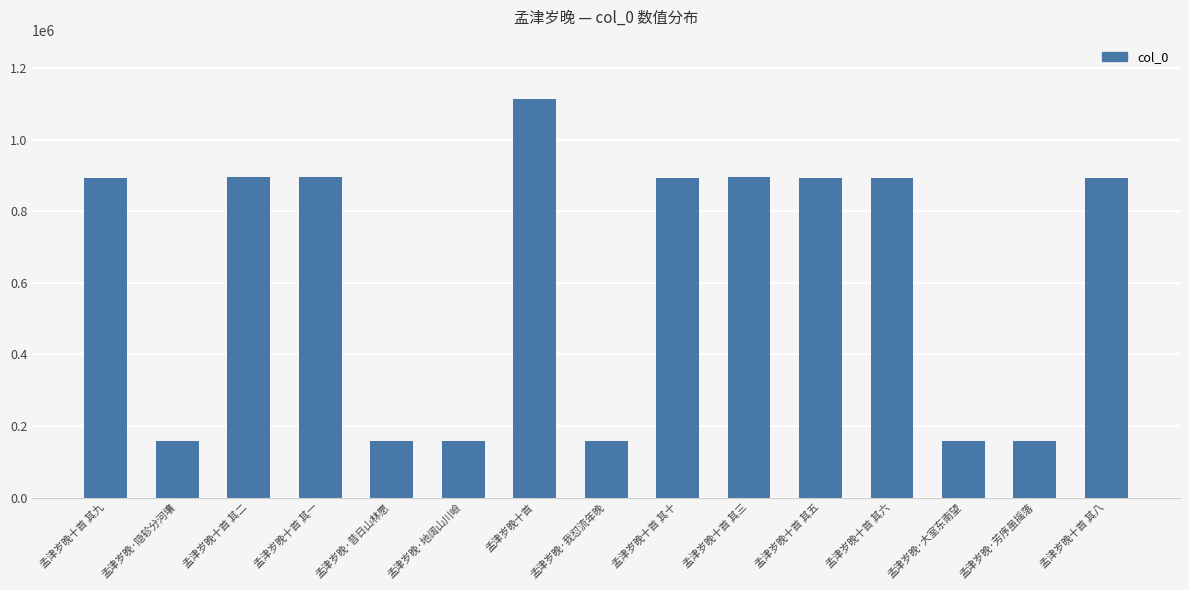

What is the difference between the maximum and minimum values?

953141